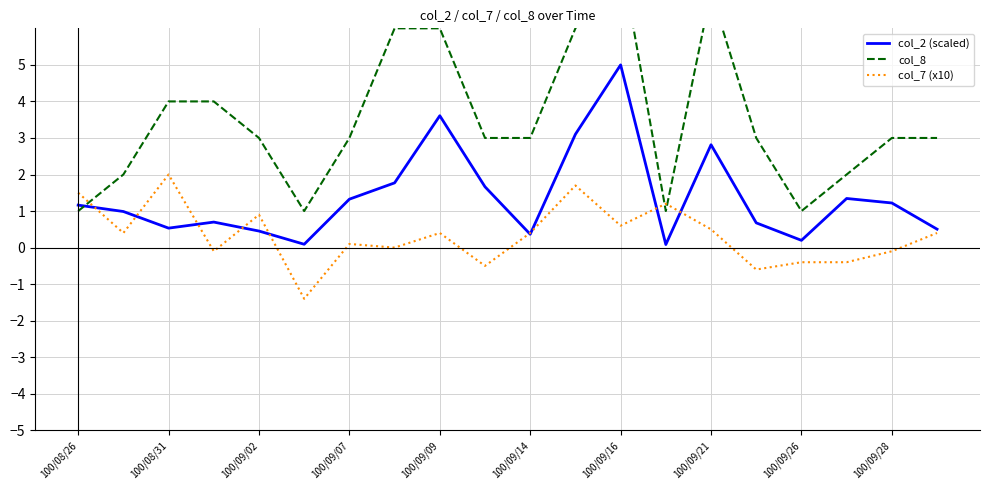

Reading right to left, extract all data points from this chart.

col_2 (scaled): 0.5	1.2	1.3	0.2	0.7	2.8	0.1	5.0	3.1	0.4	1.7	3.6	1.8	1.3	0.1	0.5	0.7	0.5	1.0	1.2
col_8: 3.0	3.0	2.0	1.0	3.0	7.0	1.0	8.0	6.0	3.0	3.0	6.0	6.0	3.0	1.0	3.0	4.0	4.0	2.0	1.0
col_7 (x10): 0.4	-0.1	-0.4	-0.4	-0.6	0.5	1.2	0.6	1.7	0.4	-0.5	0.4	0.0	0.1	-1.4	0.9	-0.1	2.0	0.4	1.5